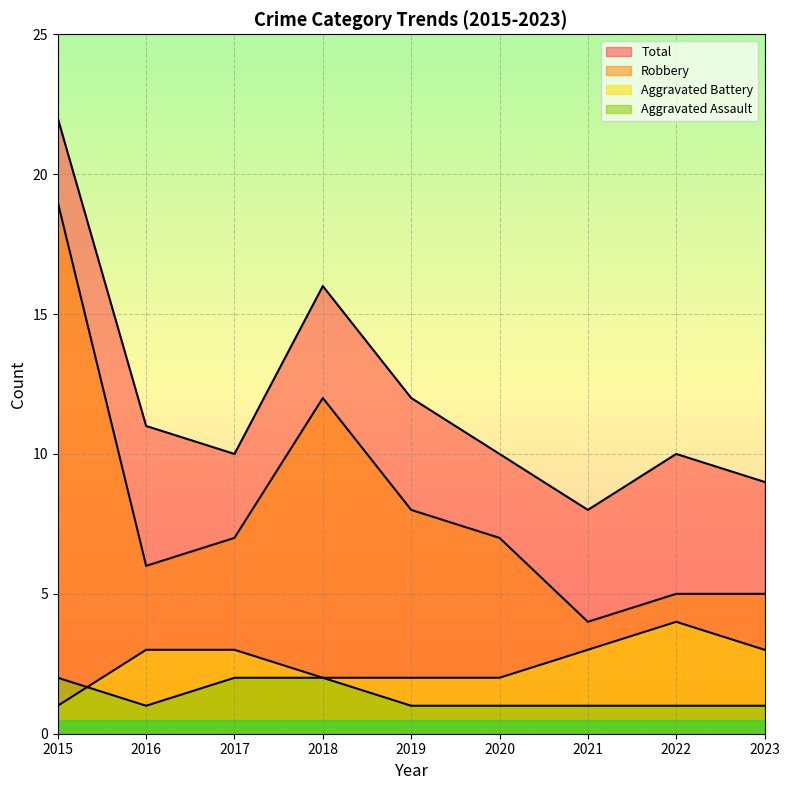

The value of Total at 2016 is 11. True or false?

True